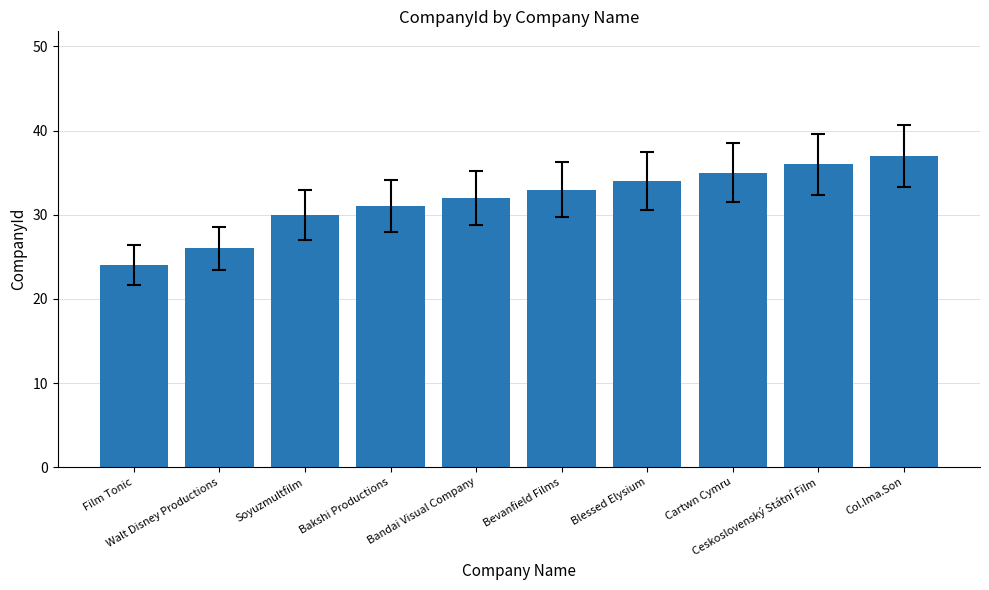

The value at Walt Disney Productions is 26. True or false?

True